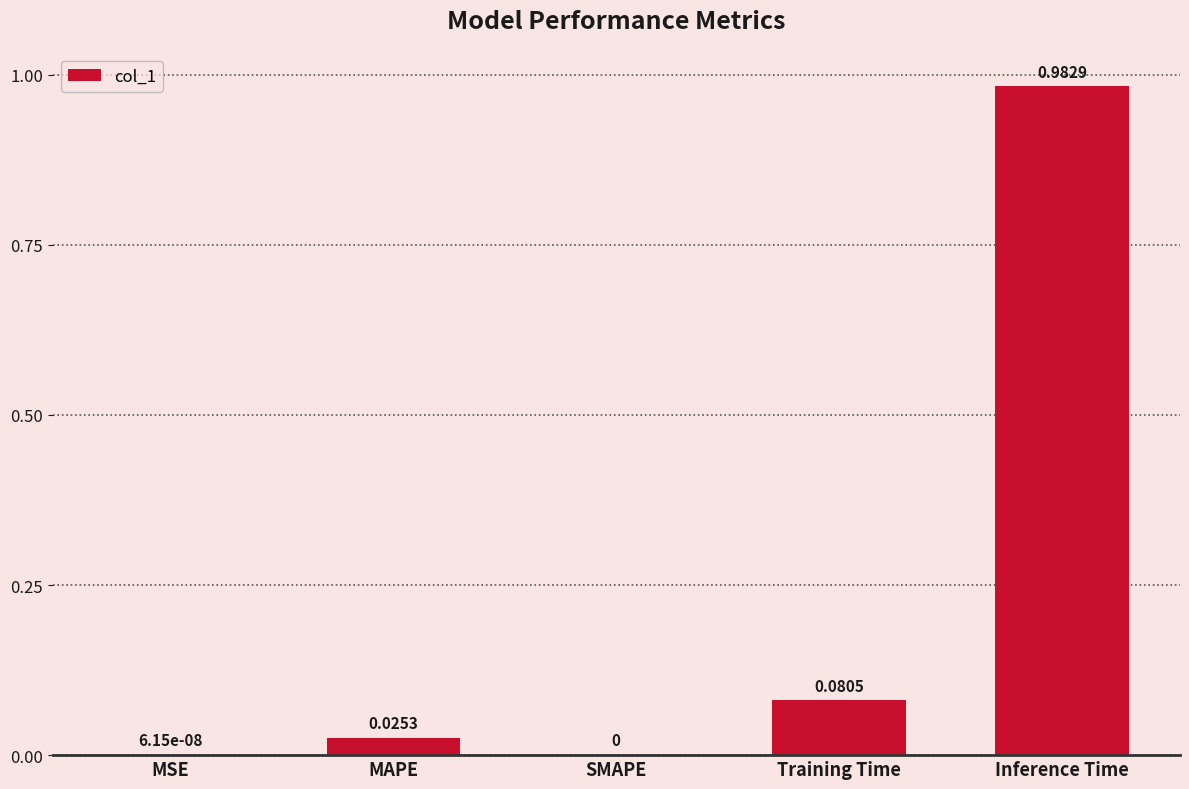

What is the sum of all values?

1.1